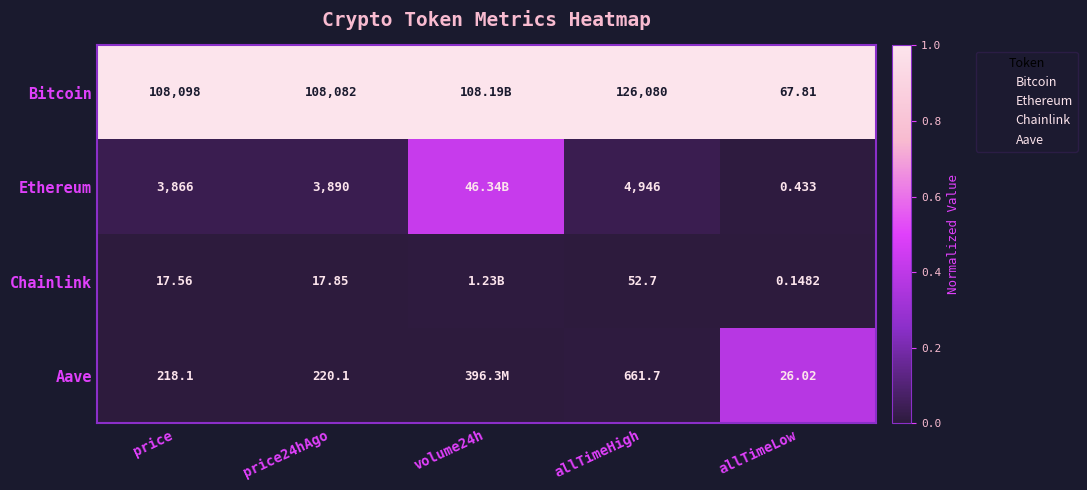

At price24hAgo, list the series in order from largest to smallest.

Bitcoin, Ethereum, Aave, Chainlink